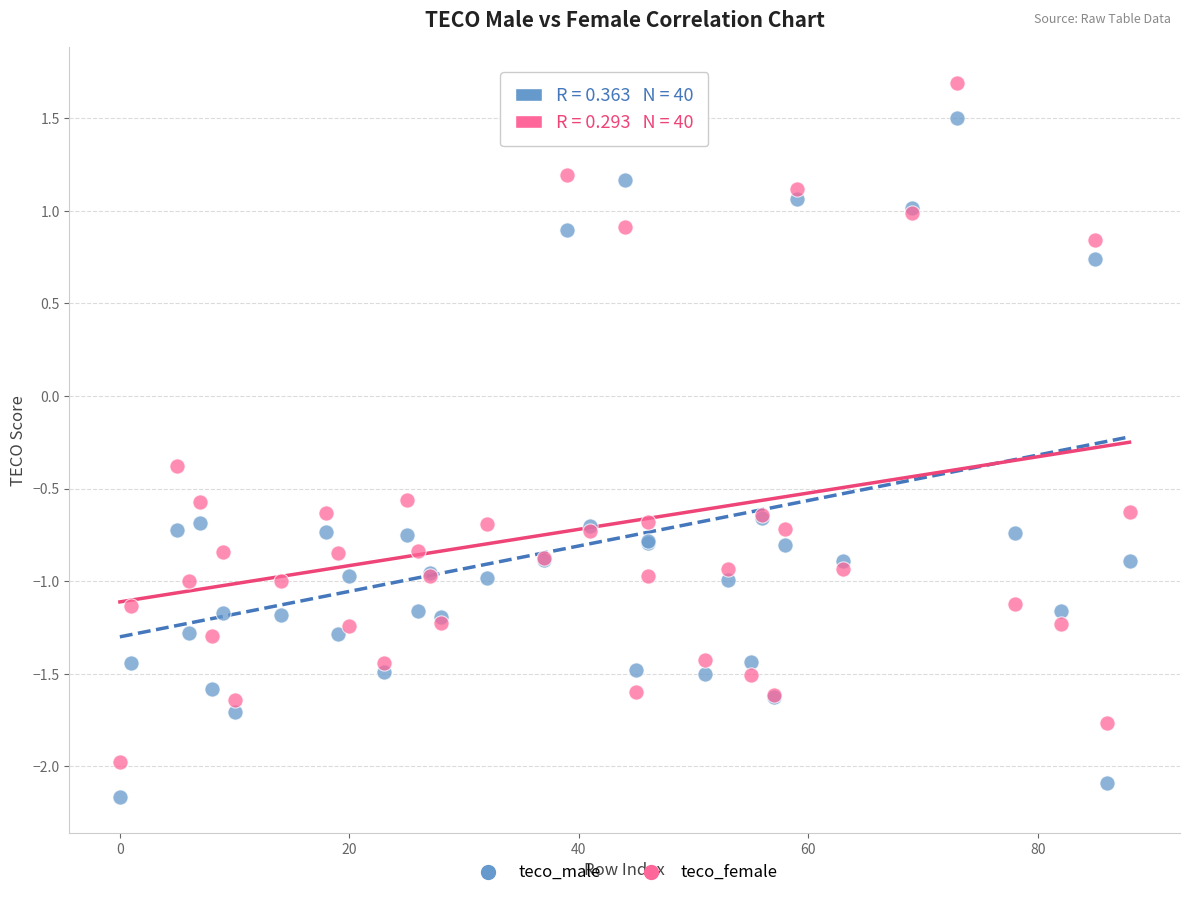

In the teco_male series, what Y value is closest to 0?

-0.7